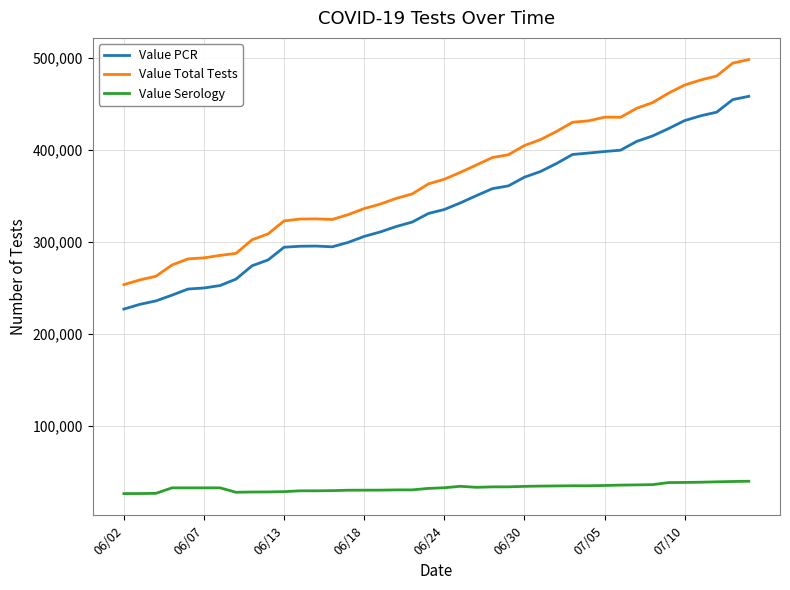

Rank the series by their maximum value, from lowest to highest.

Value Serology, Value PCR, Value Total Tests